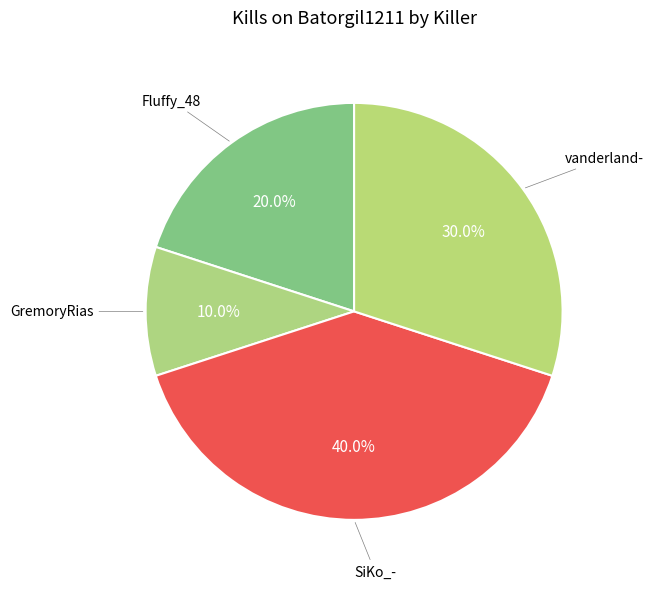

Which category has the biggest portion of the pie?

SiKo_-